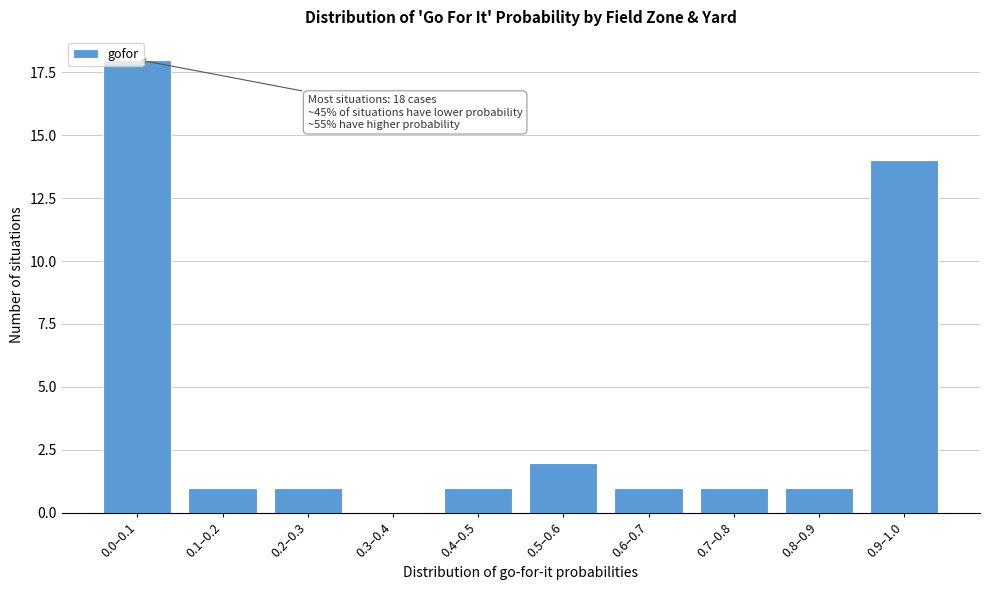

True or false: the data shows 1 at 0.6–0.7.

True